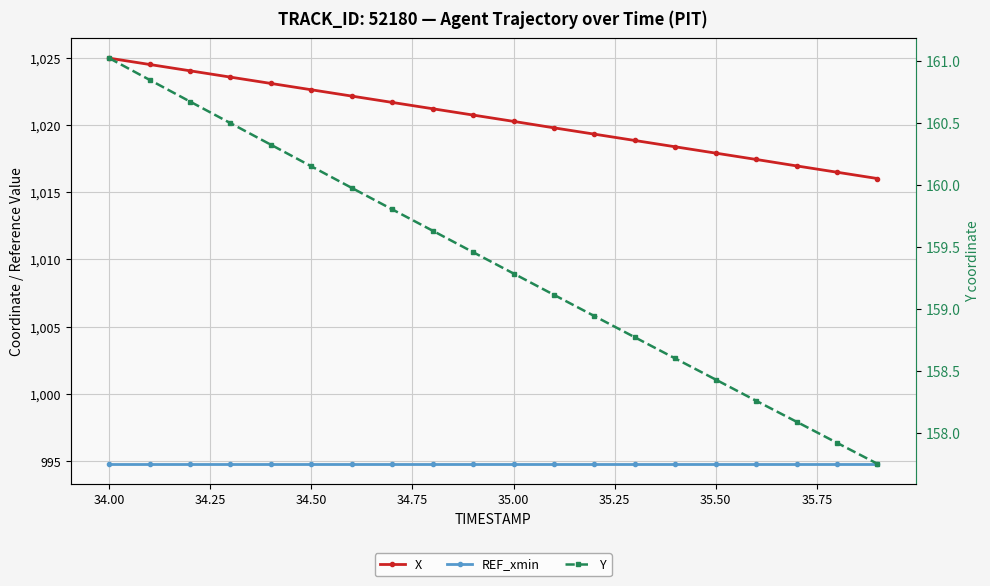

Which series has the largest total across all categories?

X